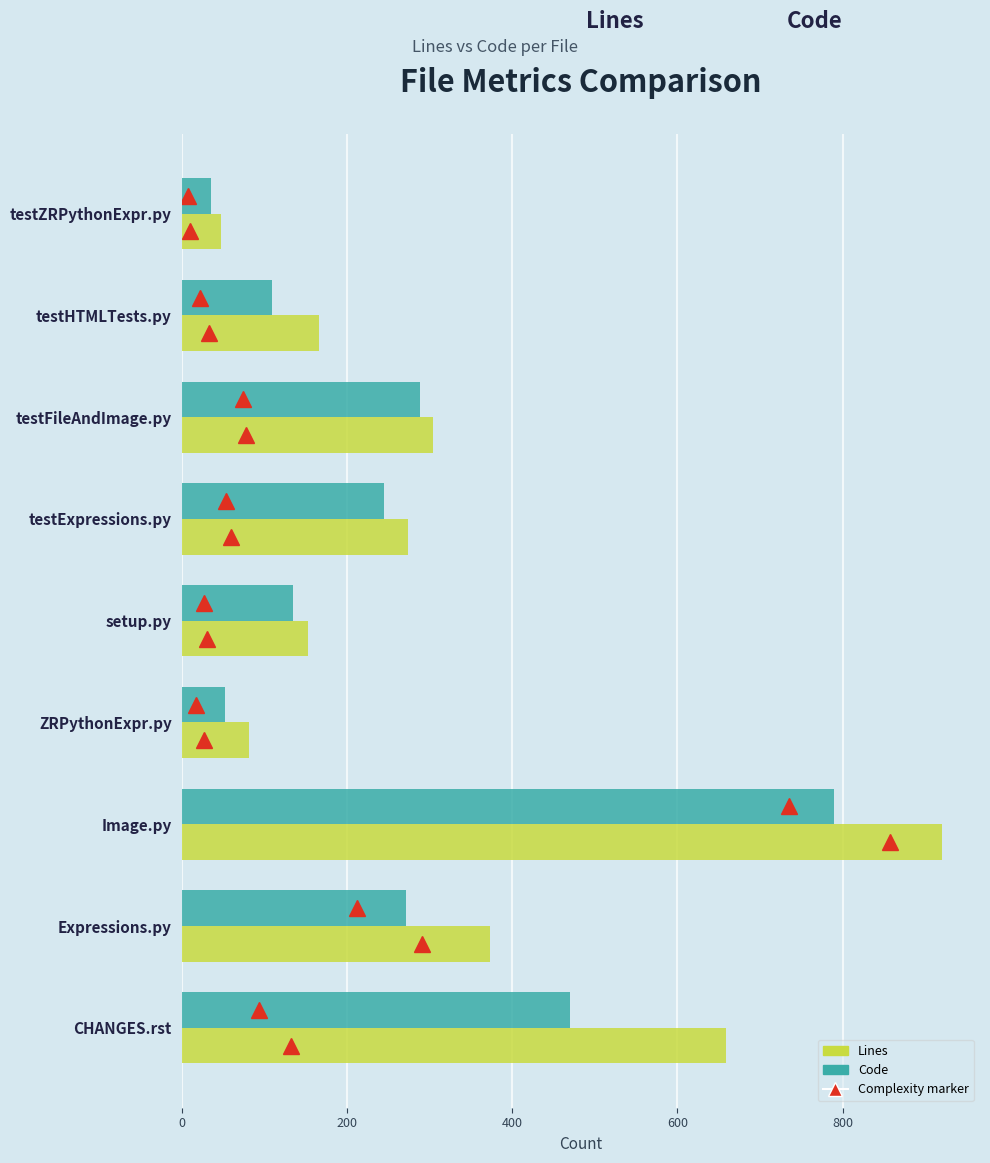

List the labels in order of Code value, largest first.

Image.py, CHANGES.rst, testFileAndImage.py, Expressions.py, testExpressions.py, setup.py, testHTMLTests.py, ZRPythonExpr.py, testZRPythonExpr.py